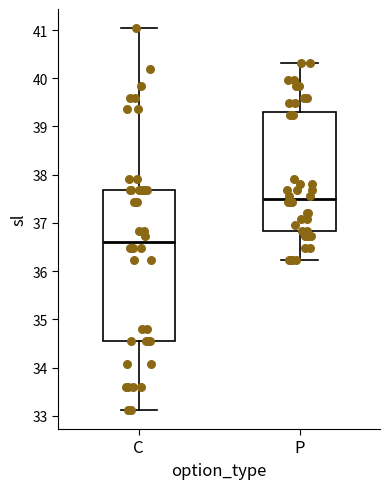

Where is the upper edge of the box for P on the y-axis? The values are not printed on the chart, so give them approximately, as read against the axis.

39.3